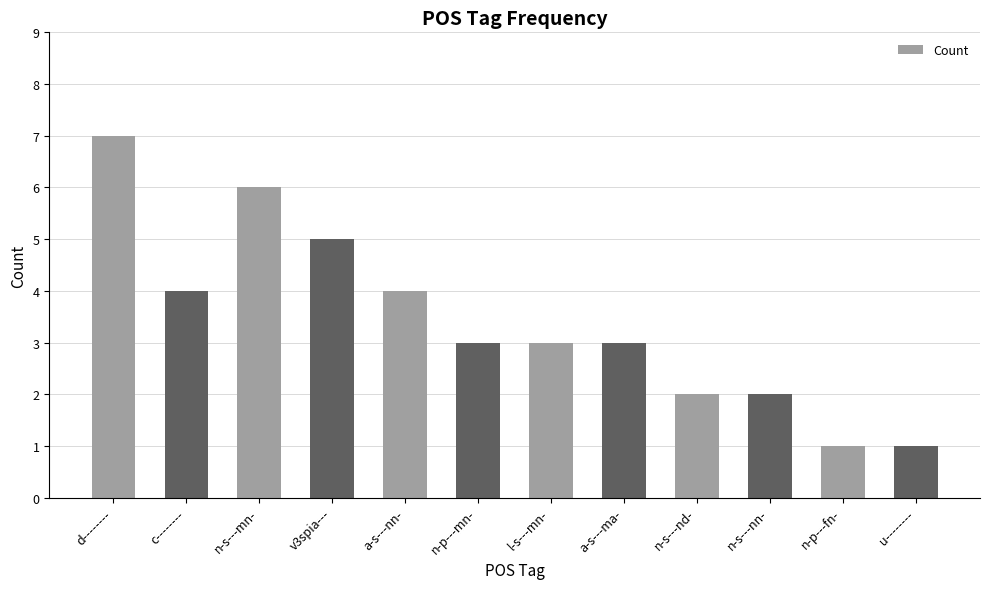

Between n-s---nn- and v3spia---, which is larger?

v3spia---